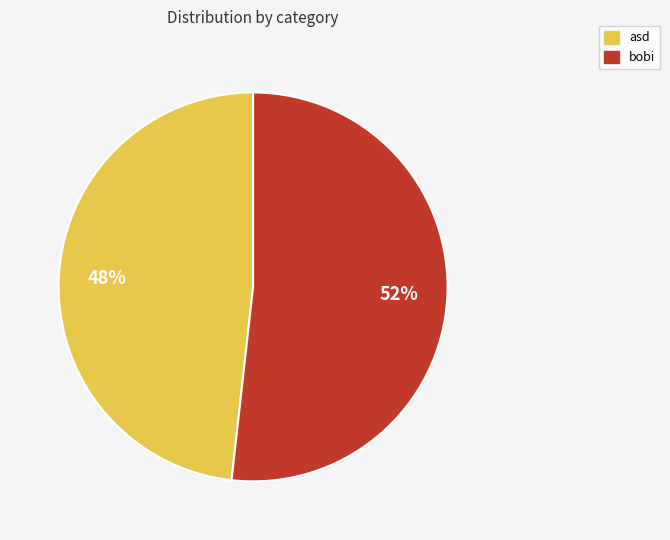

Approximately how many times larger is the value at asd compared to bobi?

0.9